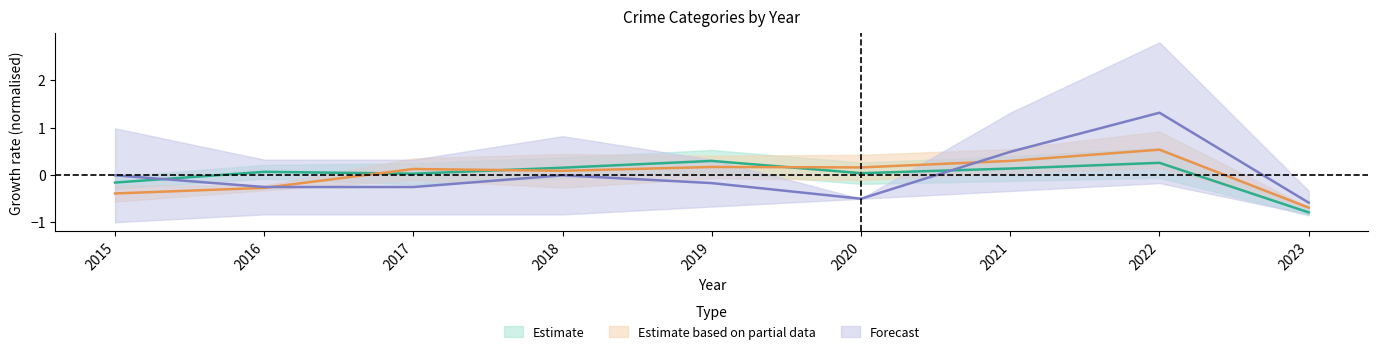

What is the maximum value shown in the chart?

1.3